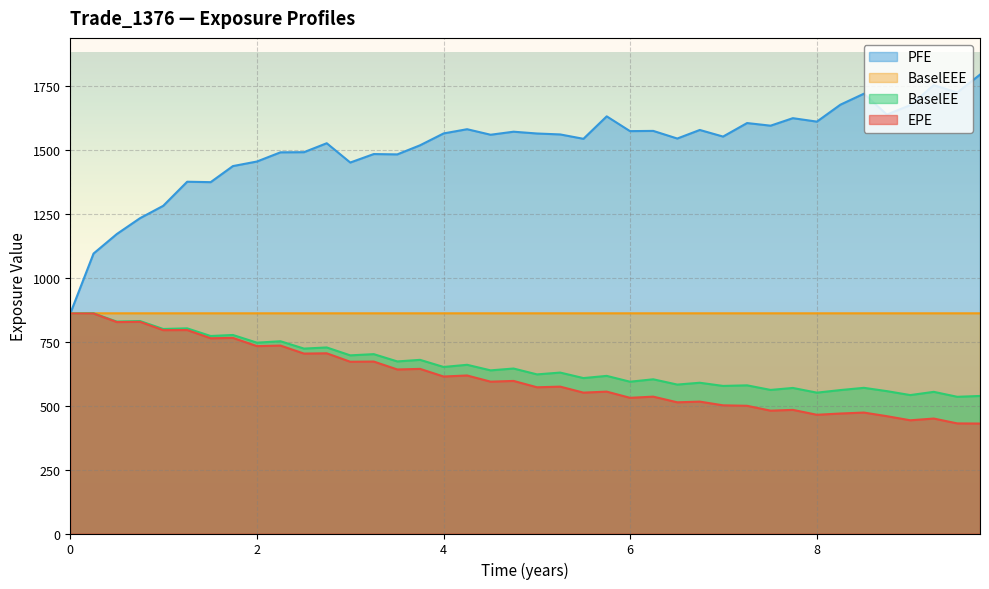

True or false: BaselEE and PFE cross at least once.

False